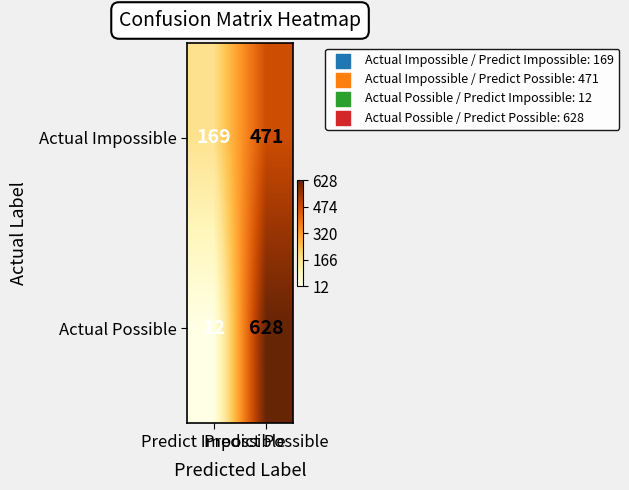

Which series has the largest range (max minus min)?

Actual Possible